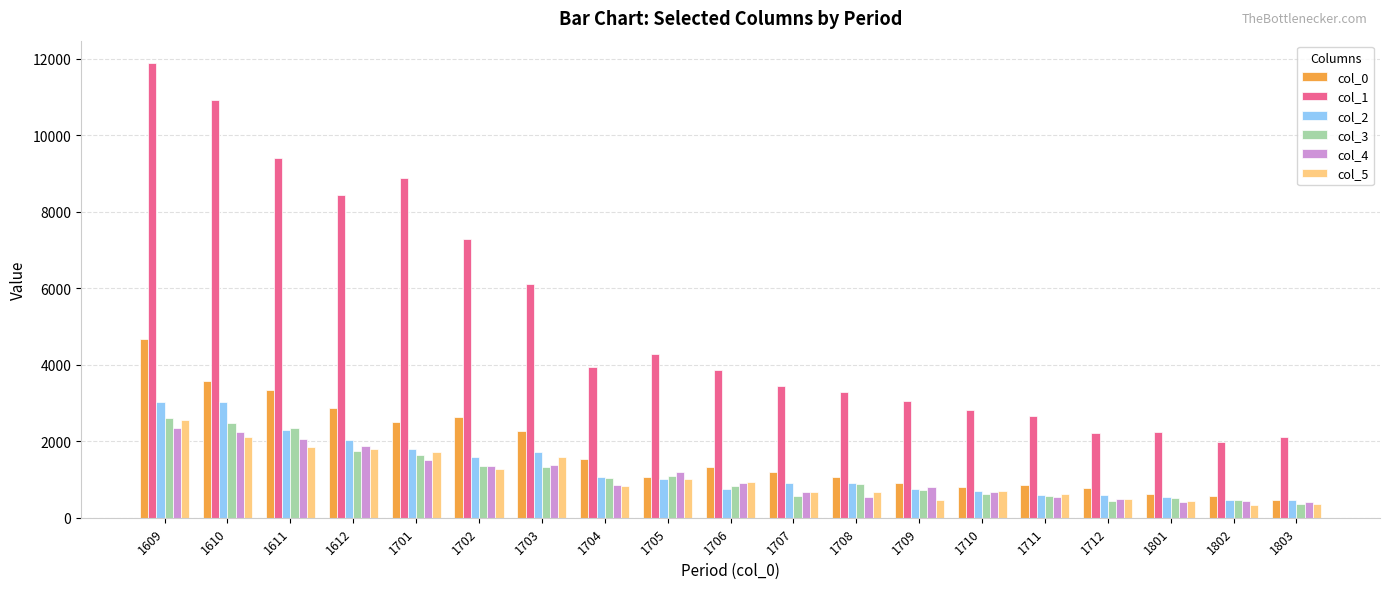

At which label is col_1 closest to 6936?

1702